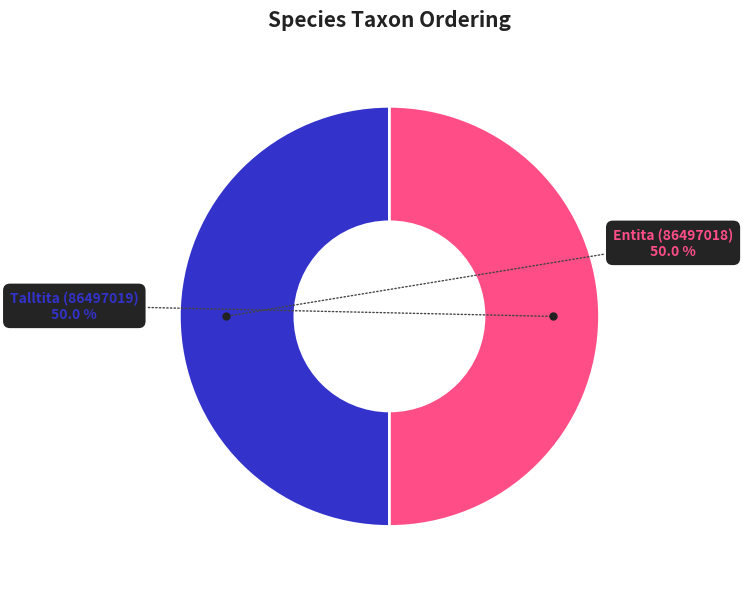

Do Talltita (86497019) and Entita (86497018) together represent more than half of the pie?

Yes